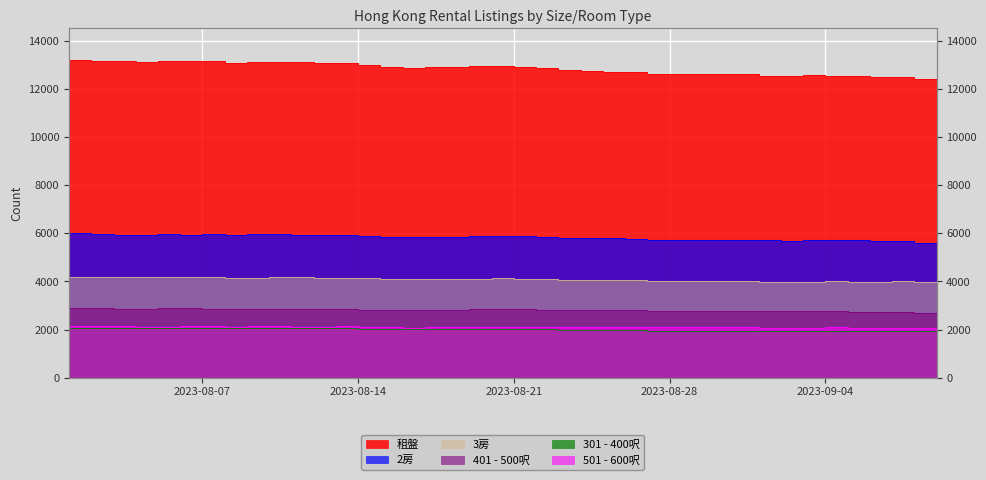

How many data points does each series have?

40